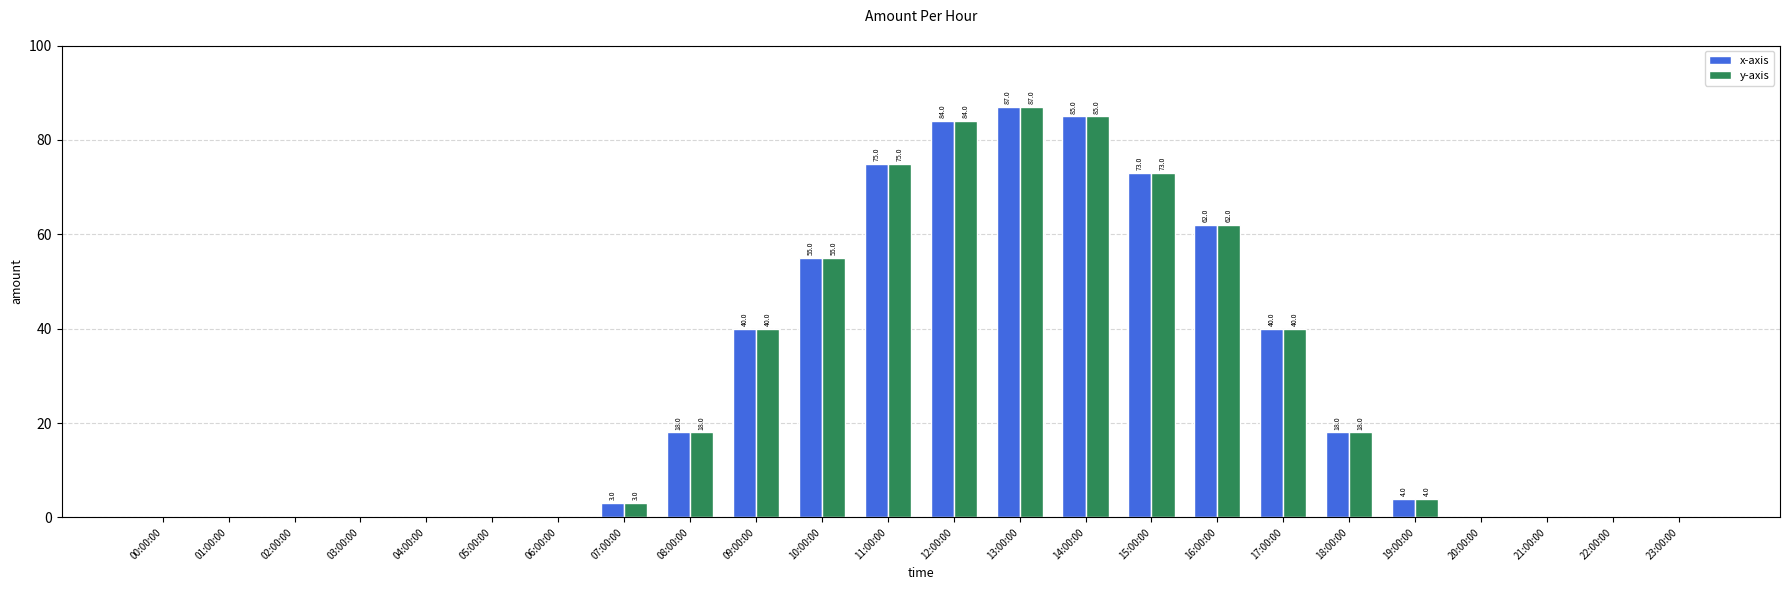

Are the bars horizontal?

No